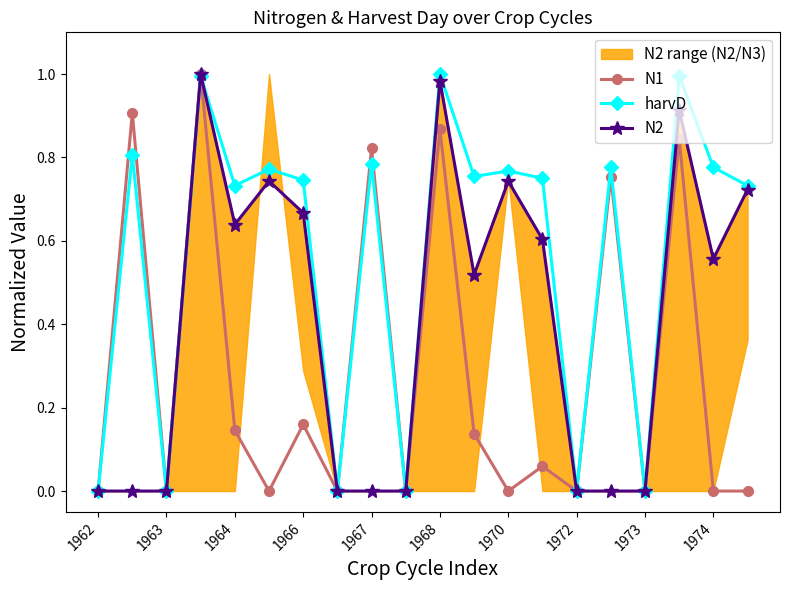

True or false: N1 has more than 0 points higher than both neighbors.

True